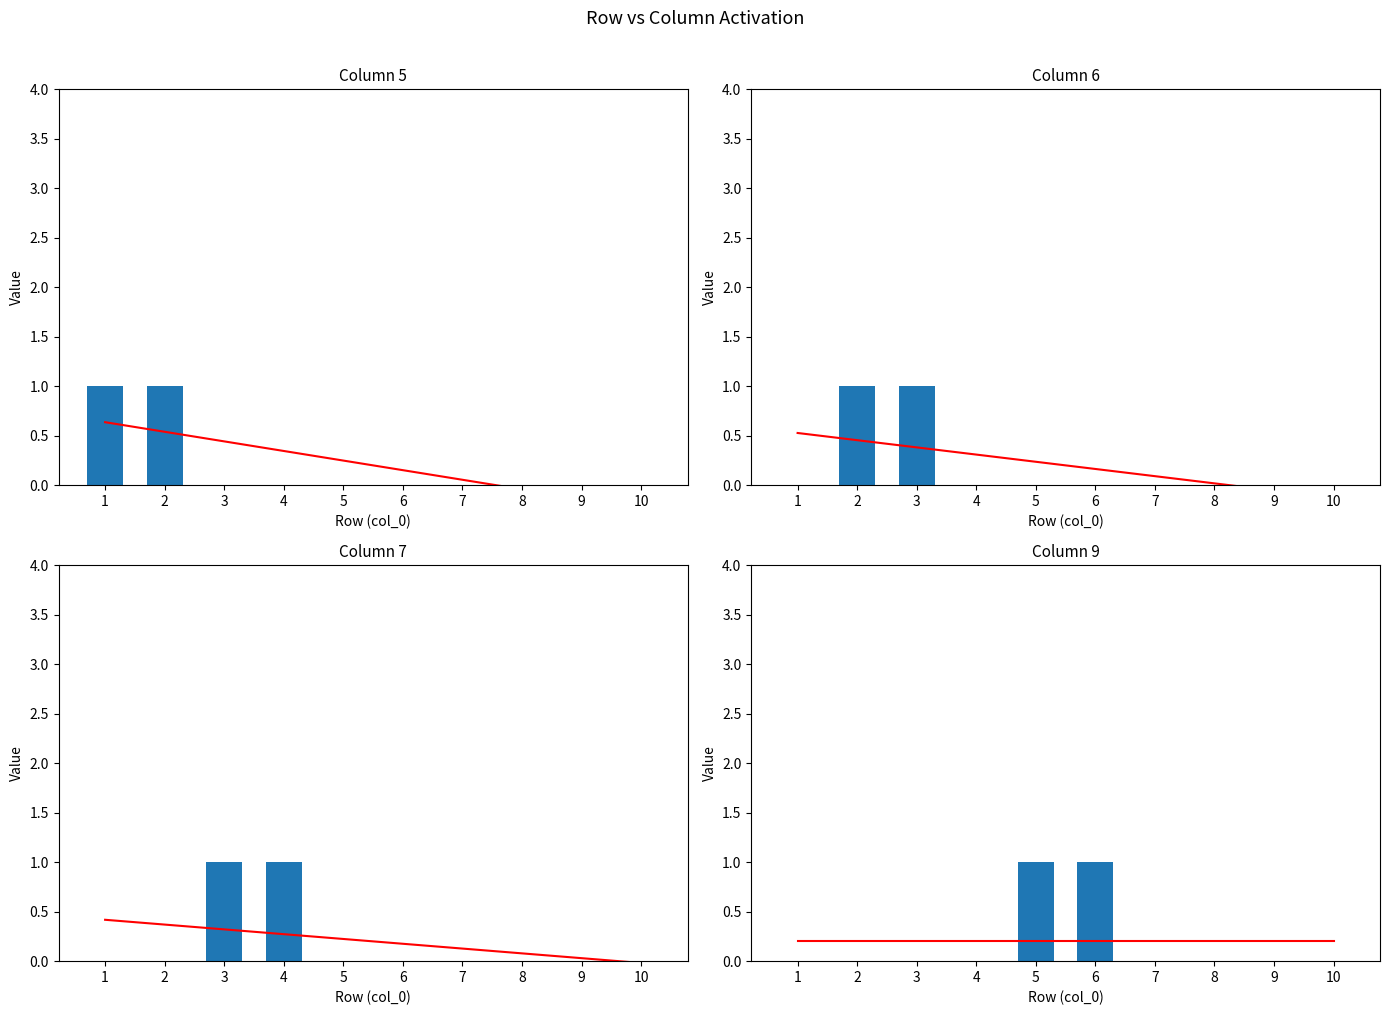

Where is 5 nearest to the value 0?

3